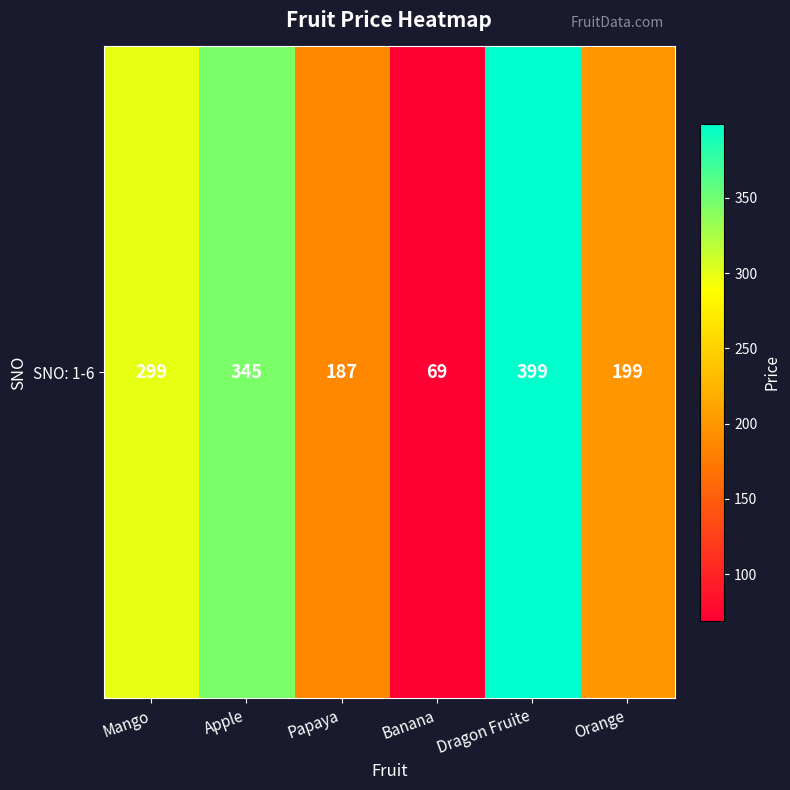

What is the sum of the values at Orange and Papaya?

386